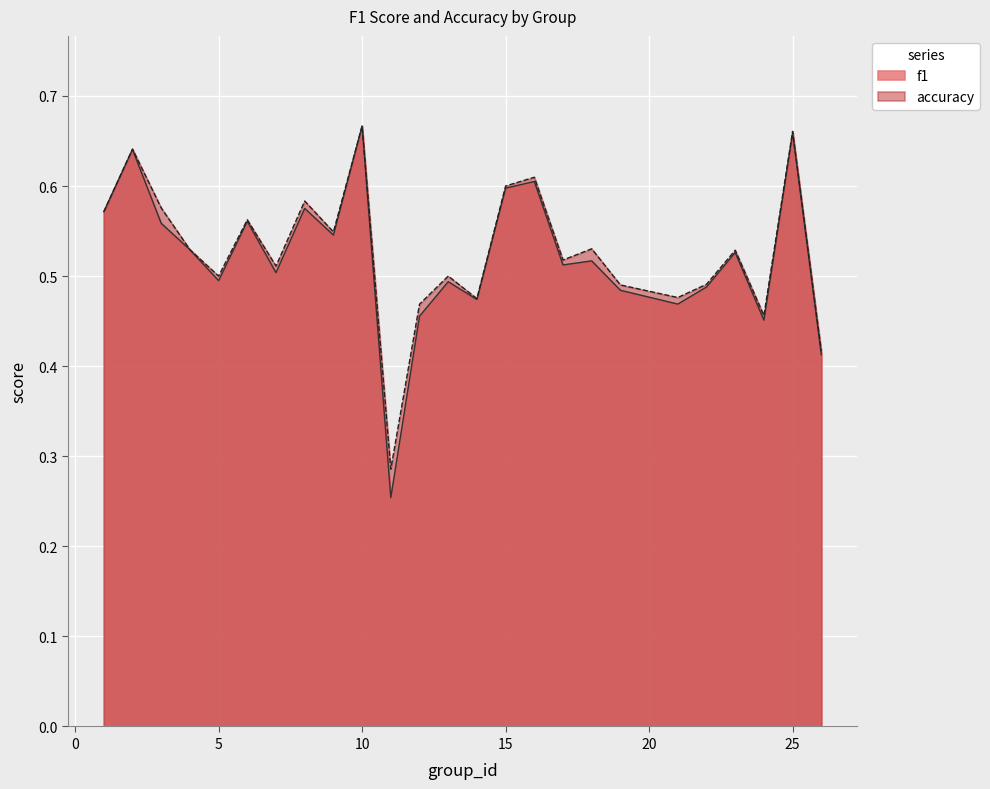

How many accuracy values are between 0 and 1?

25